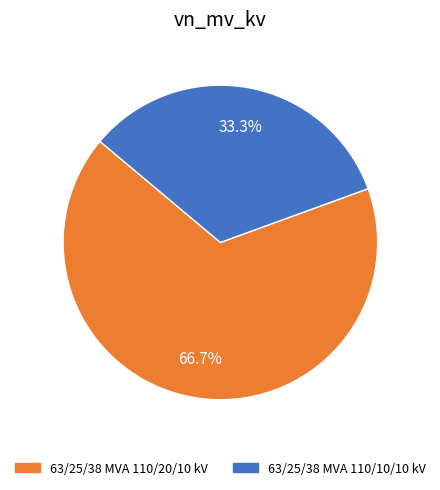

Is there any slice that represents more than half of the pie?

Yes